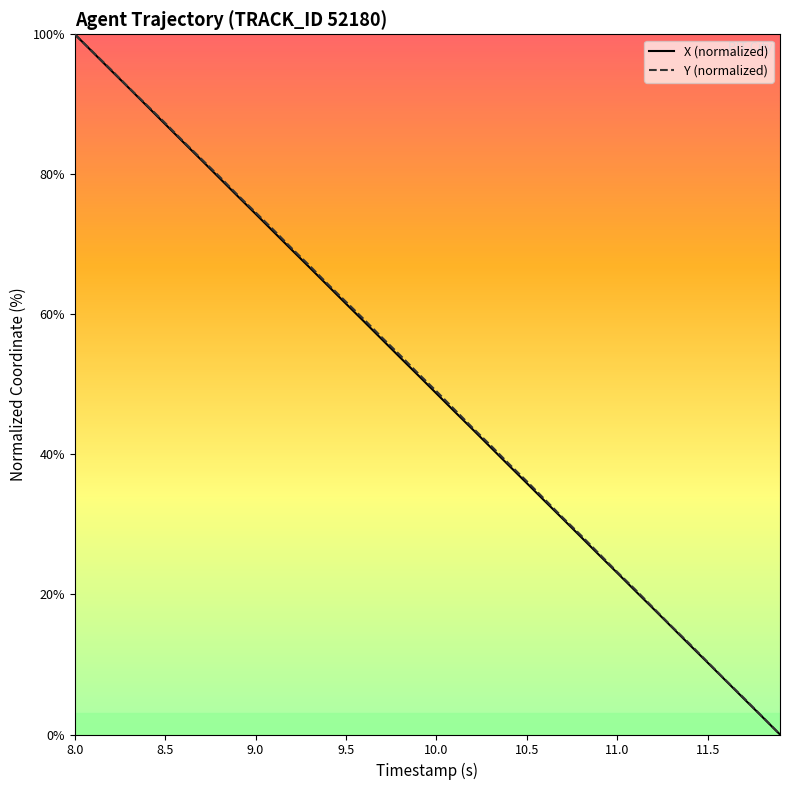

What is the maximum value shown in the chart?

100.0